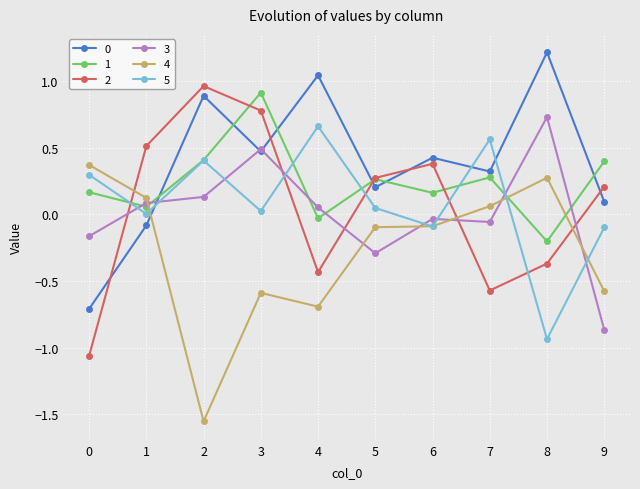

What is the difference between the second highest and minimum values in the 3 series?

1.4